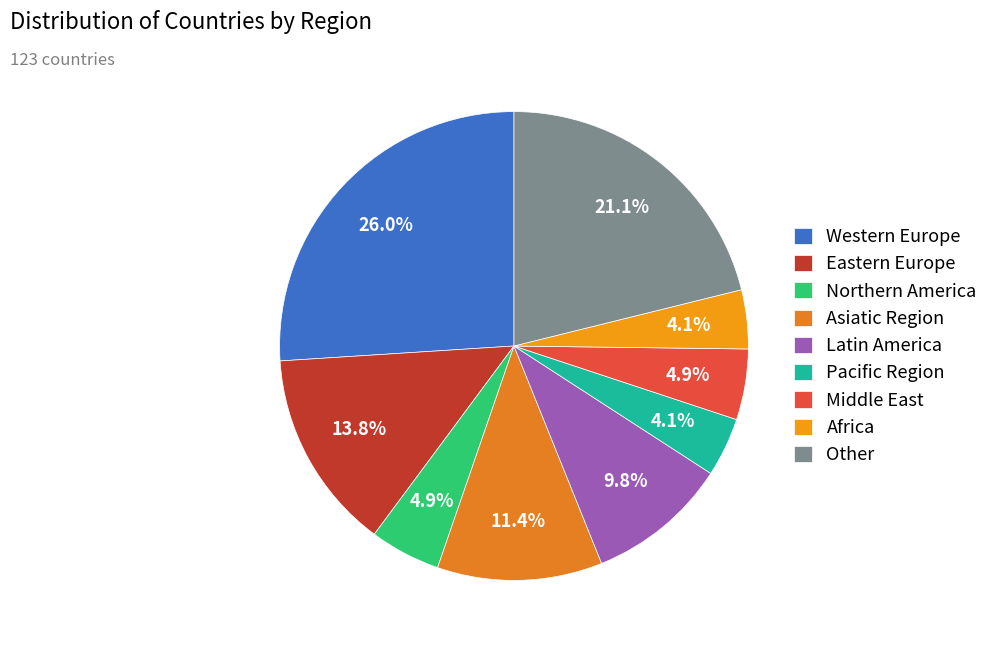

True or false: Eastern Europe accounts for 28% of the total.

False